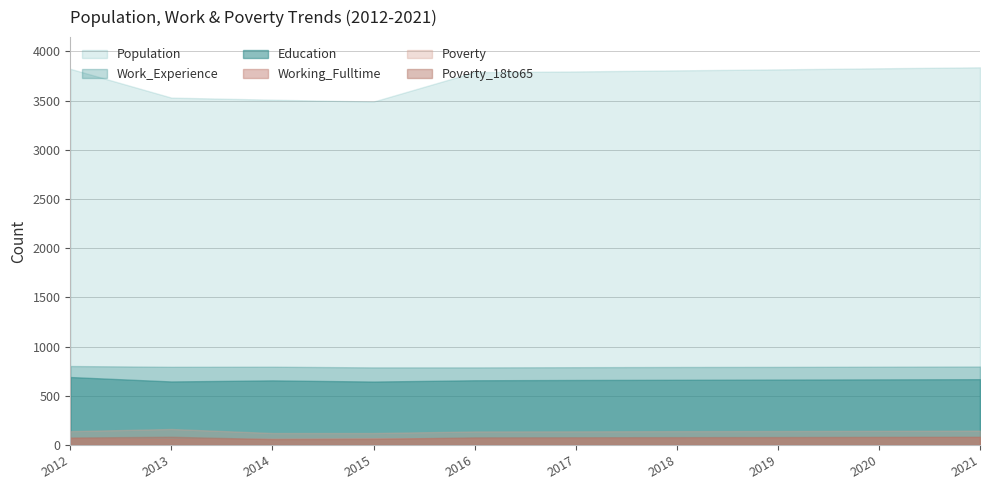

True or false: Poverty_18to65 has a value of 79 at 2017.

True